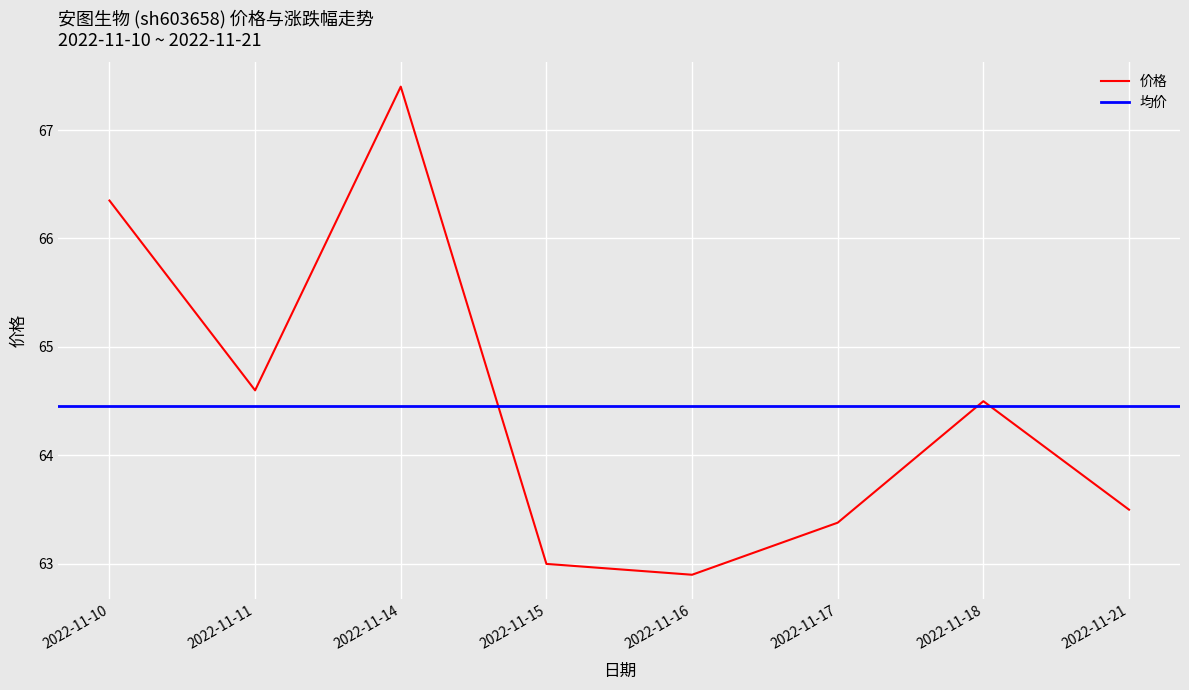

How many points are higher than both their immediate neighbors (excluding endpoints)?

2